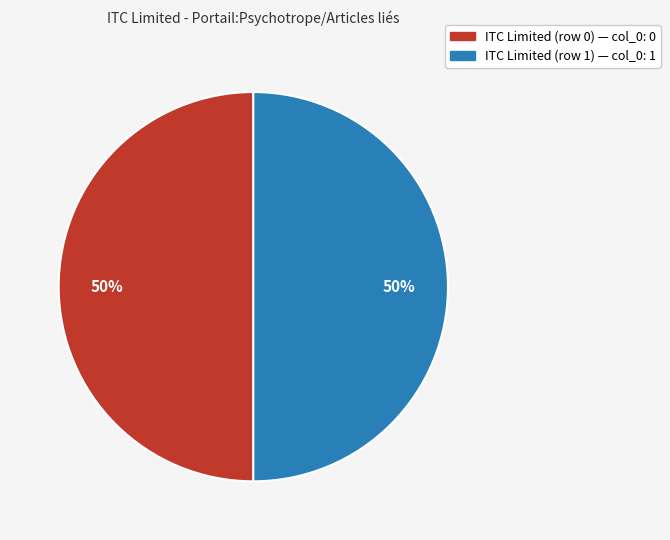

To the nearest percent, what is the average slice percentage?

50%